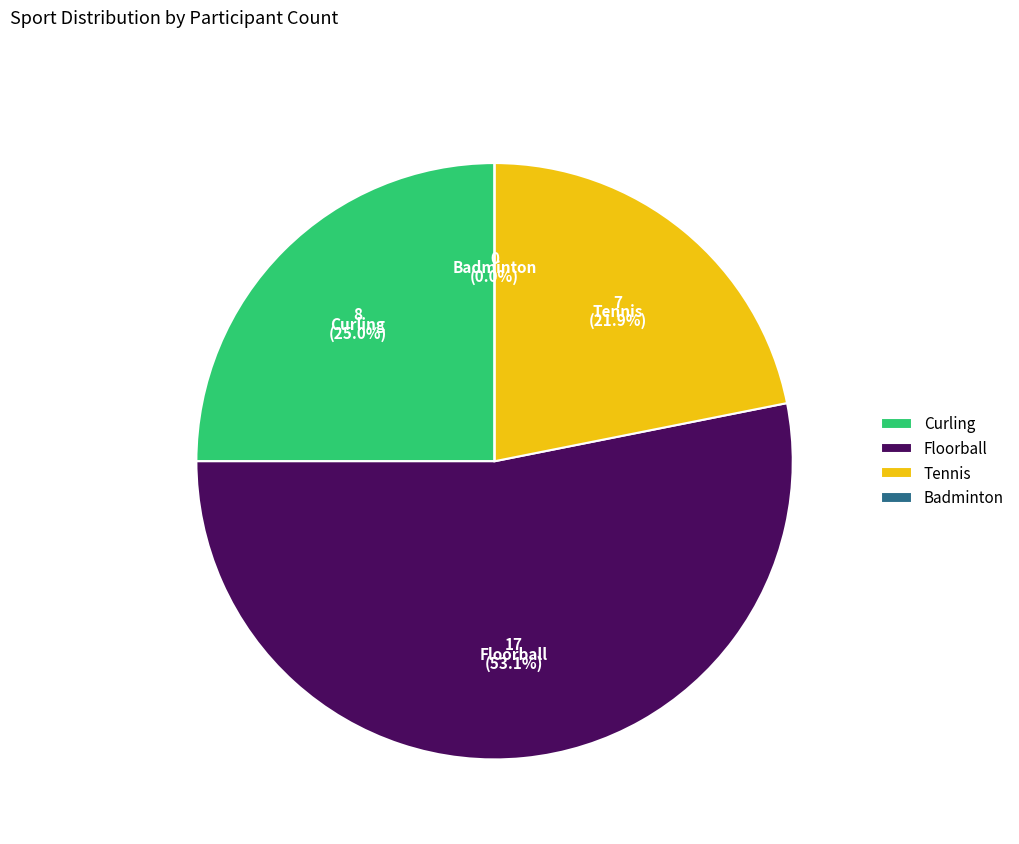

To the nearest percent, what is the combined percentage of Floorball and Badminton?

53%